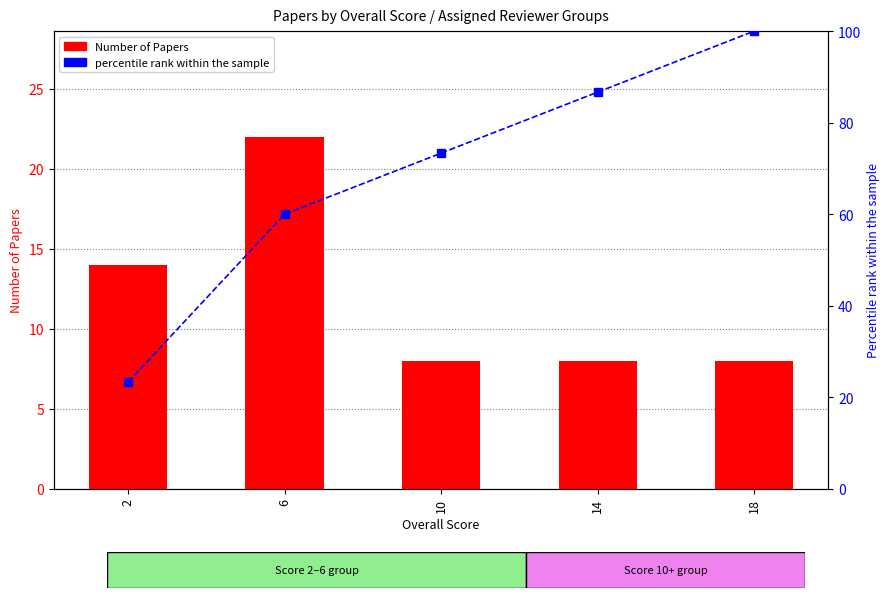

Where is percentile rank within the sample nearest to the value 61?

6